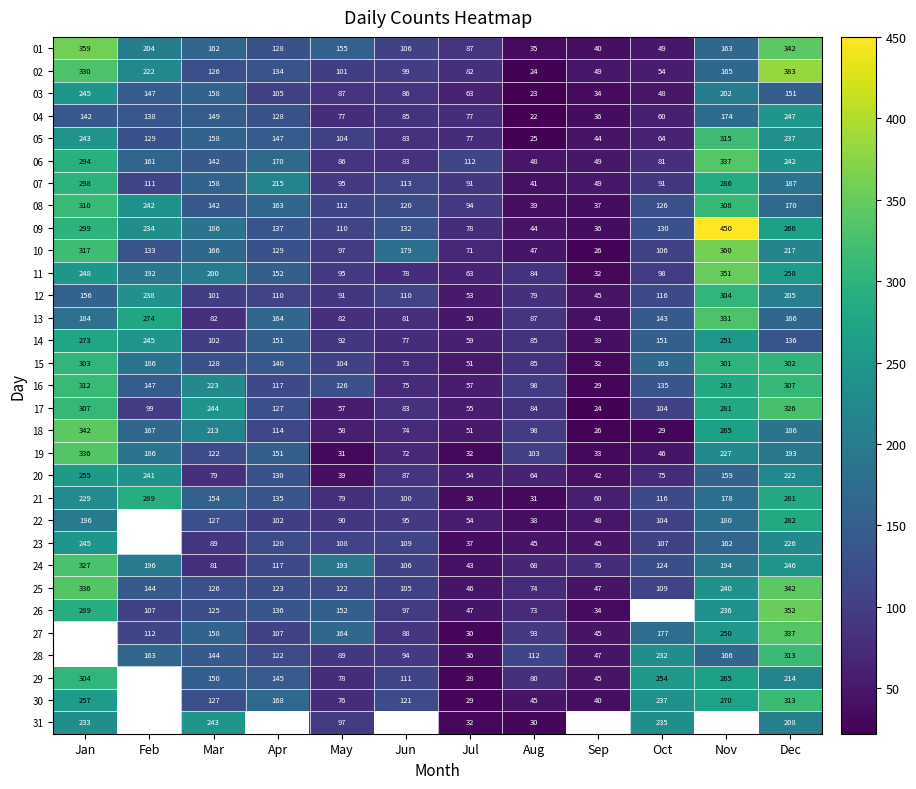

What is the spread (max minus min) of values at May?

162